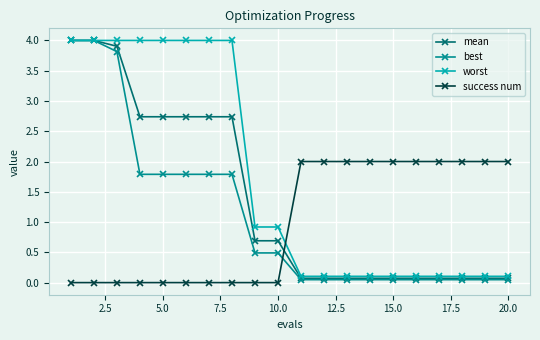

At how many categories does at least one series exceed 1?

18